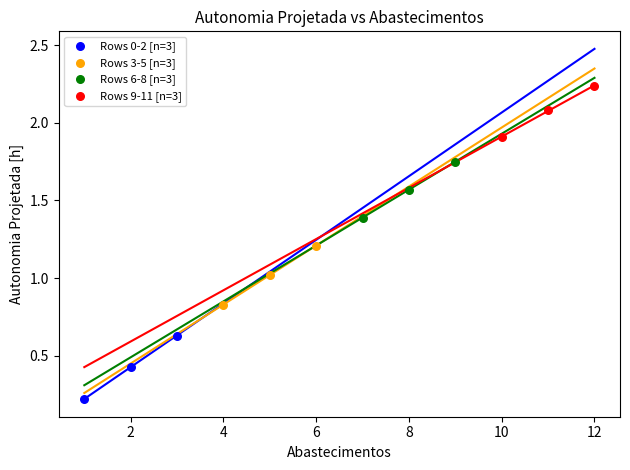

Which series has the widest spread of Y values?

Rows 0-2 [n=3]